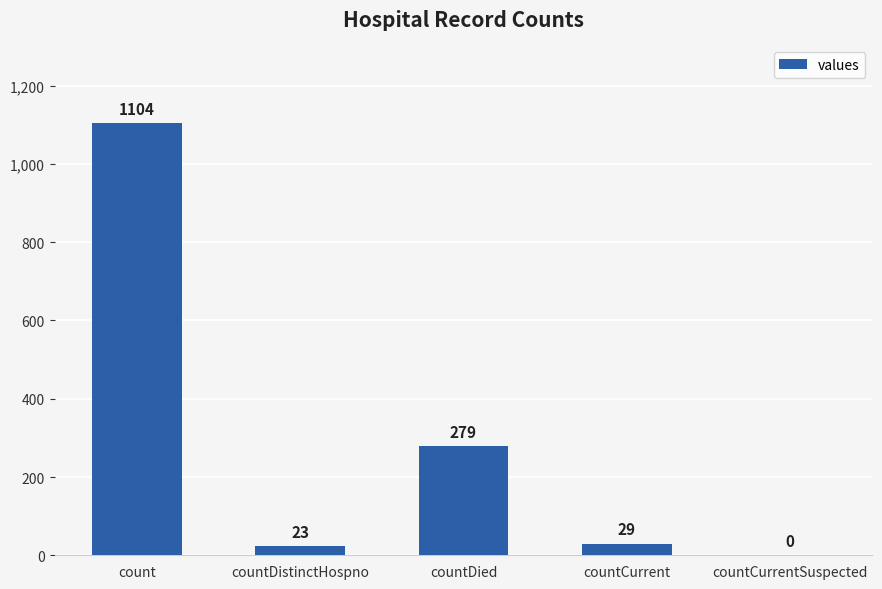

Are the bars grouped side by side (vs. stacked)?

No